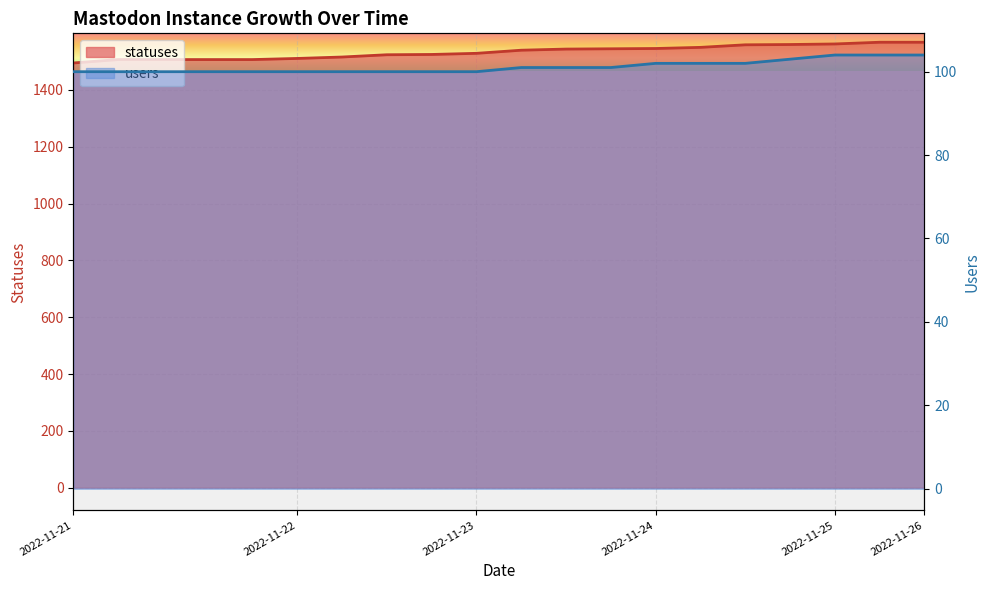

List the series in order of their peak value, lowest first.

users, statuses